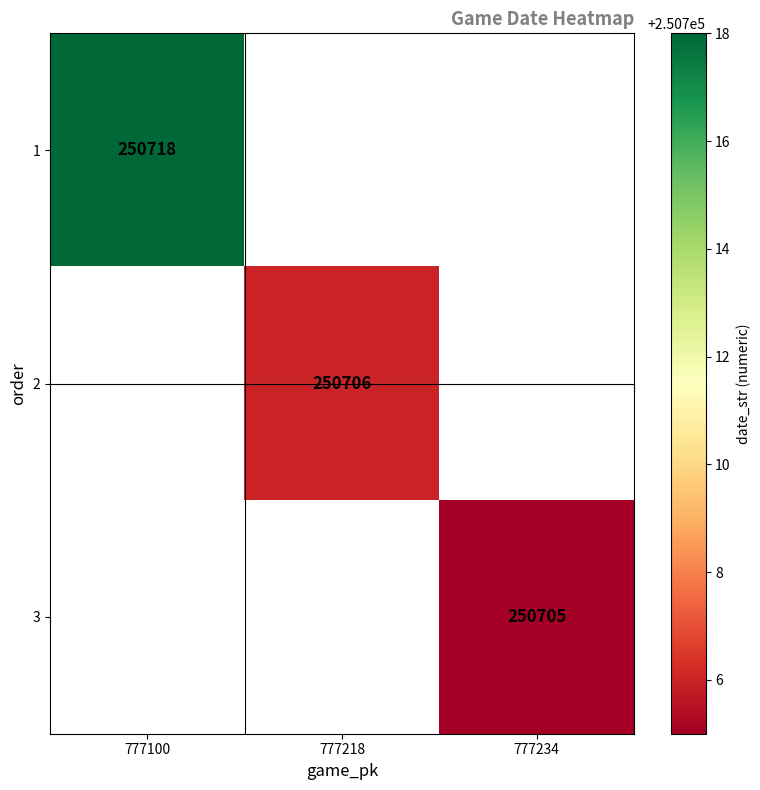

The 3 series shows 425230 at 777234. True or false?

False